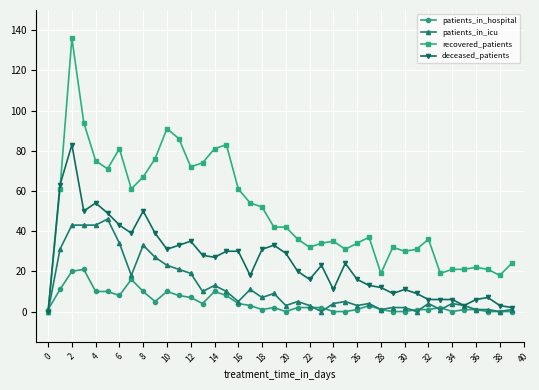

What are all the series names shown in the legend?

patients_in_hospital, patients_in_icu, recovered_patients, deceased_patients